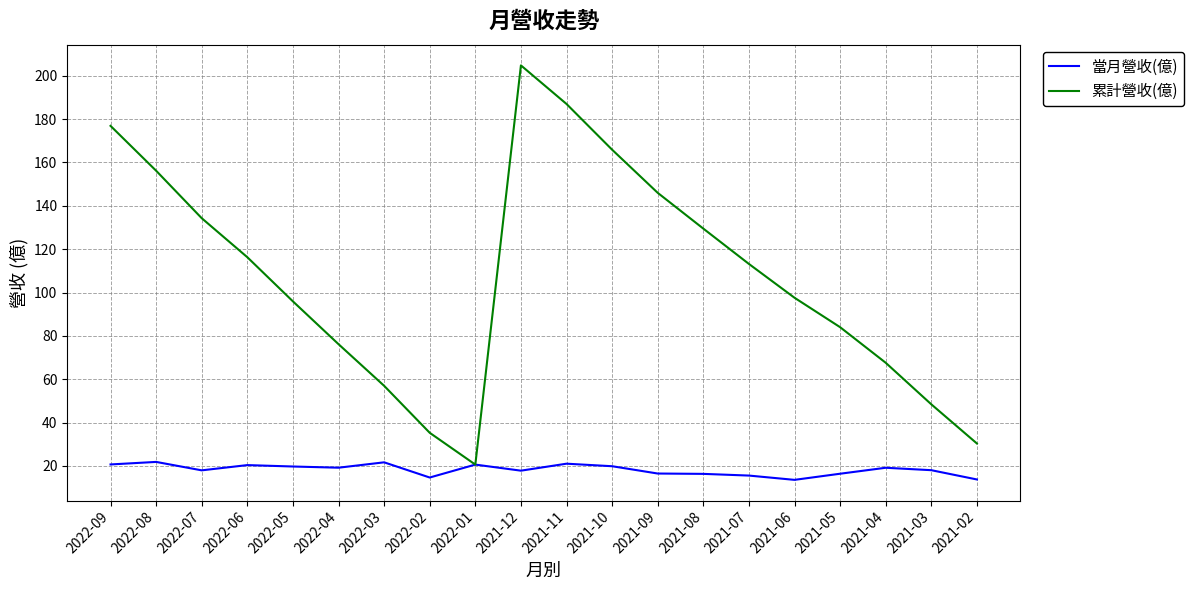

Is it true that 累計營收(億) equals 84.0 at 2021-05?

True